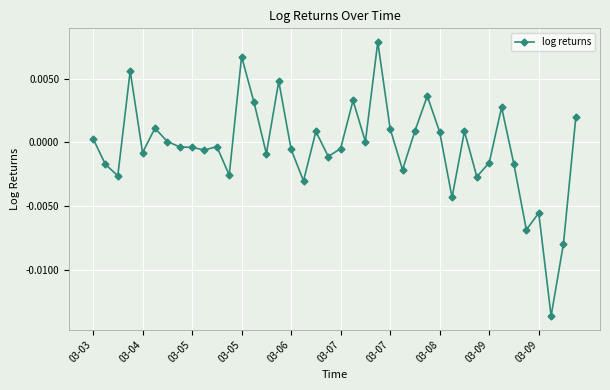

True or false: the data has more than 0 interior local peaks.

True